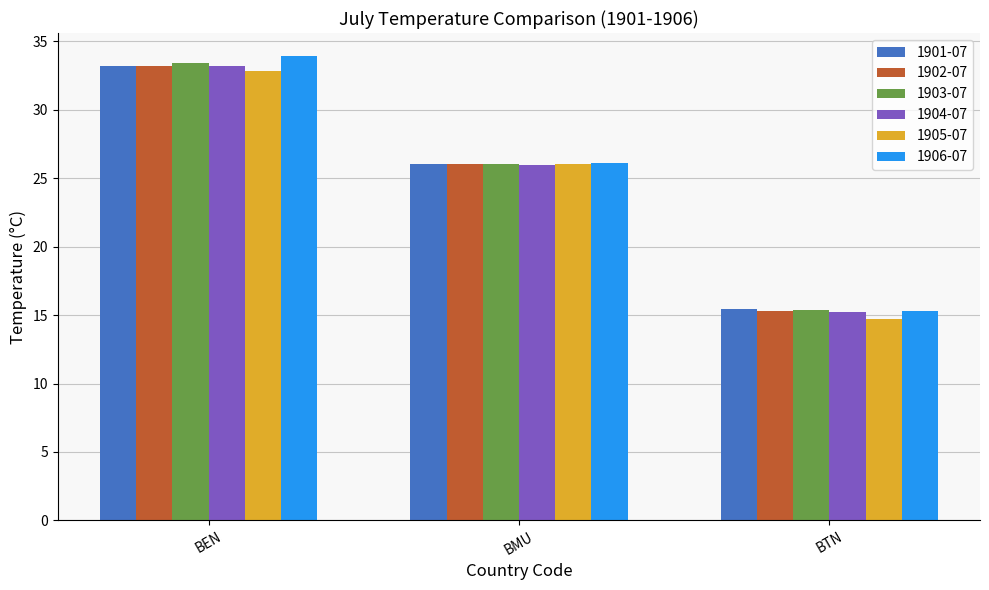

What is the difference between the 1901-07 values at BMU and BEN?

7.2